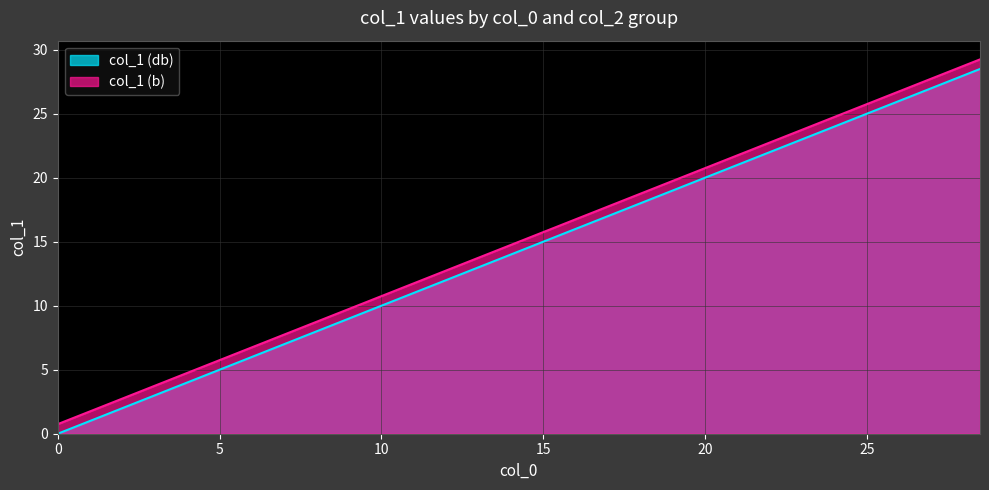

What position from the right is 24.0?

4